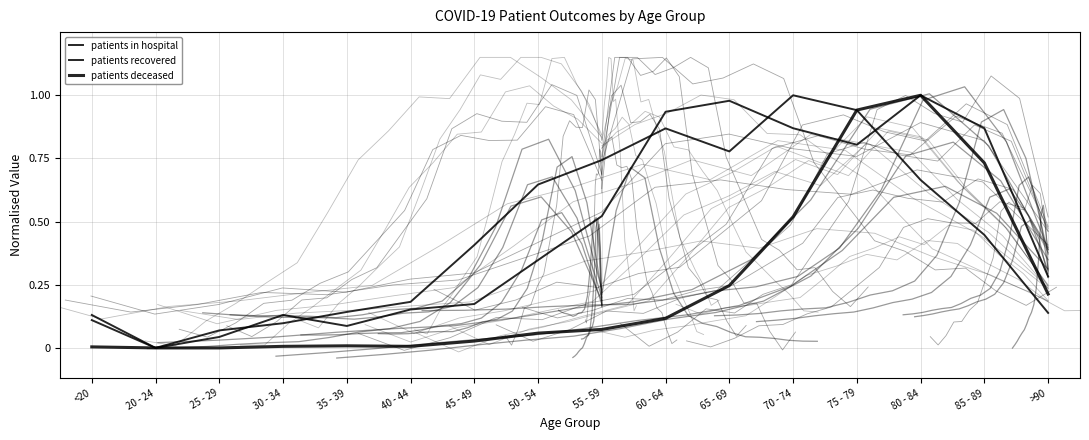

What is the average value of the patients deceased series?

0.2